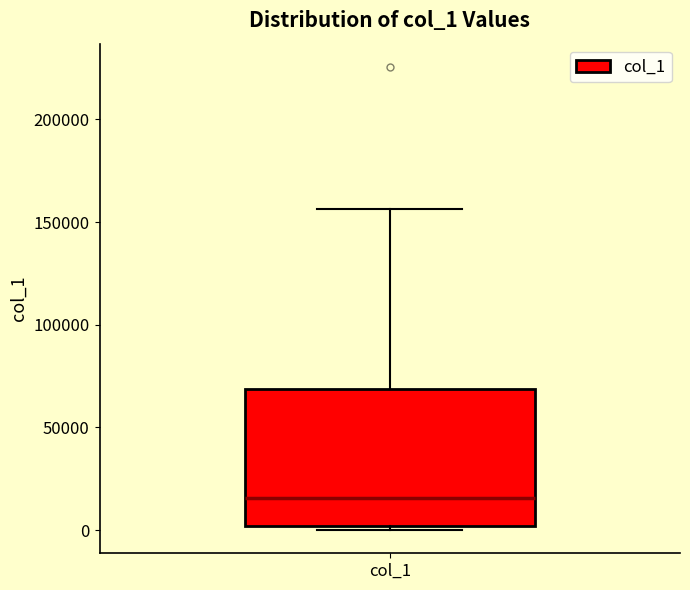

Where is the lower edge of the box for col_1 on the y-axis? The values are not printed on the chart, so give them approximately, as read against the axis.

0